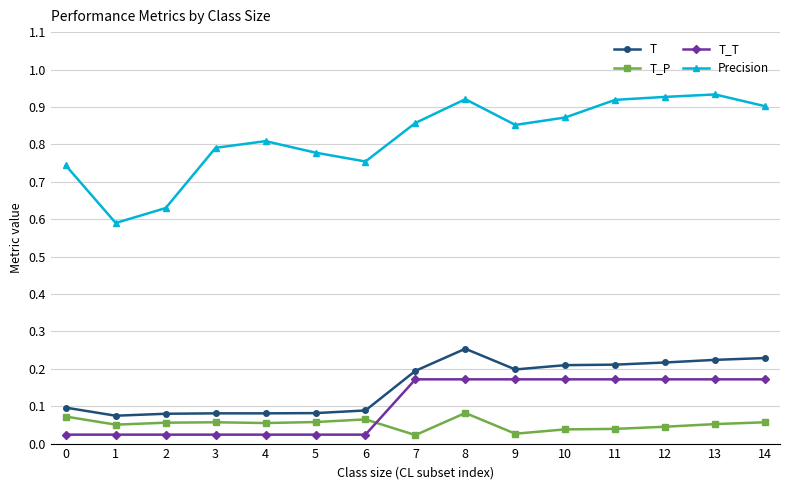

What is the total value across all series at 14?

1.4